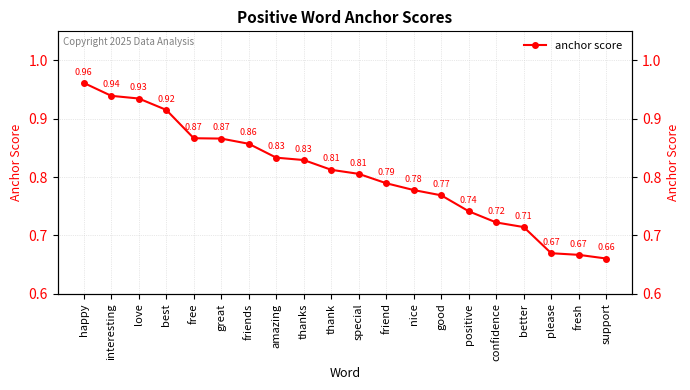

What is the minimum value shown in the chart?

0.7